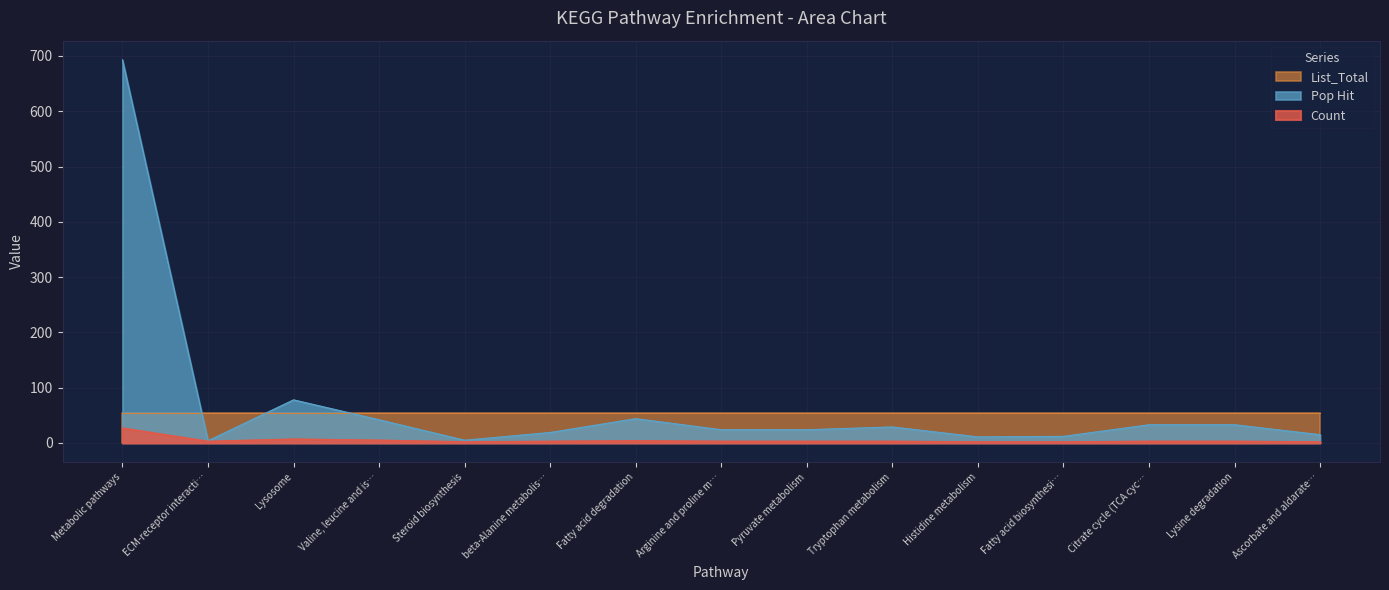

At which category is the sum across all series the highest?

Metabolic pathways